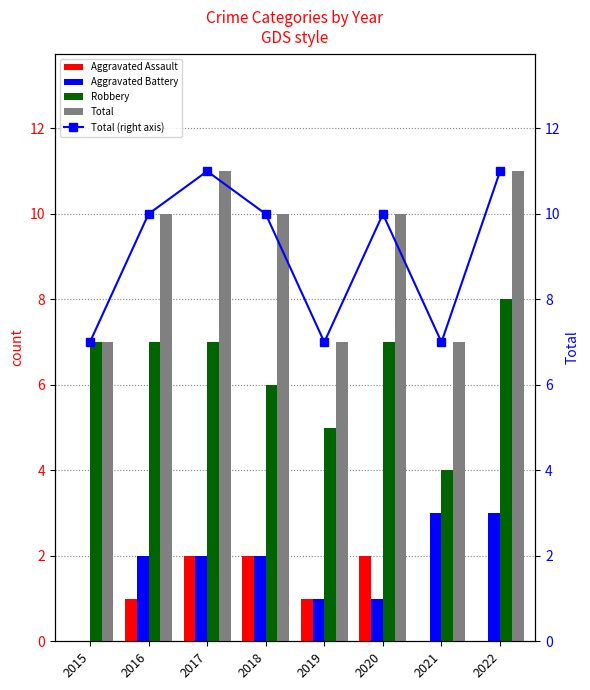

What is the greatest value displayed?

11